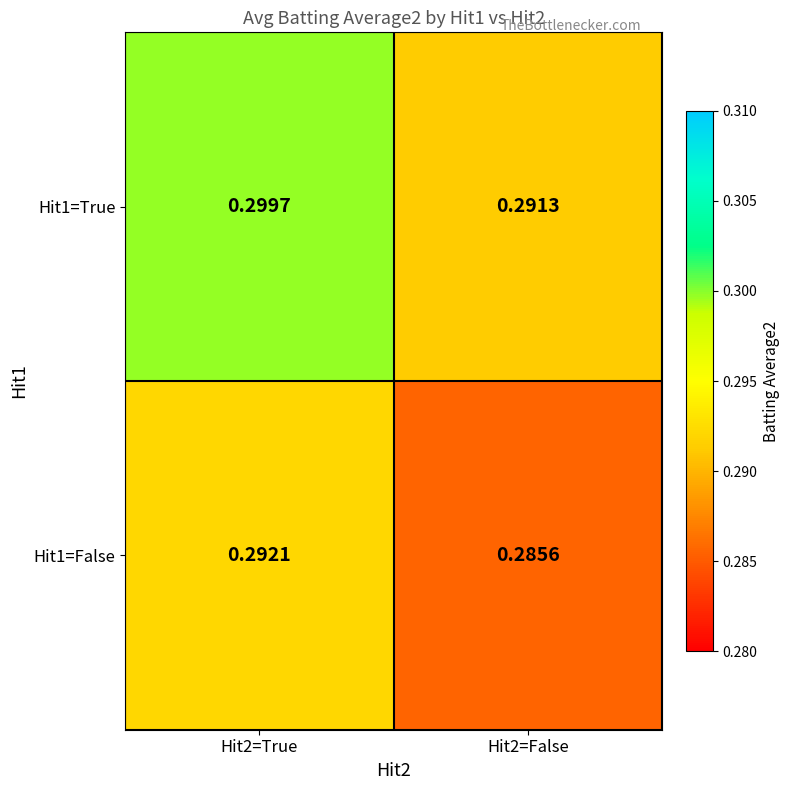

Is the value of Hit1=False at Hit2=True greater than the value of Hit1=True at Hit2=False?

Yes